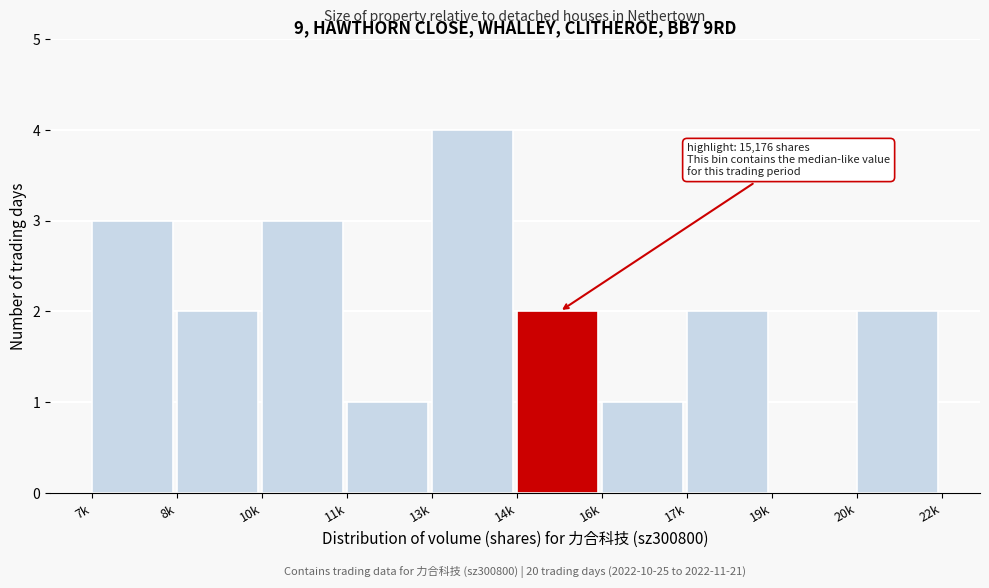

Reading left to right, what are all the values shown in this chart?

7k=3	8k=2	10k=3	11k=1	13k=4	14k=2	16k=1	17k=2	19k=0	20k=2